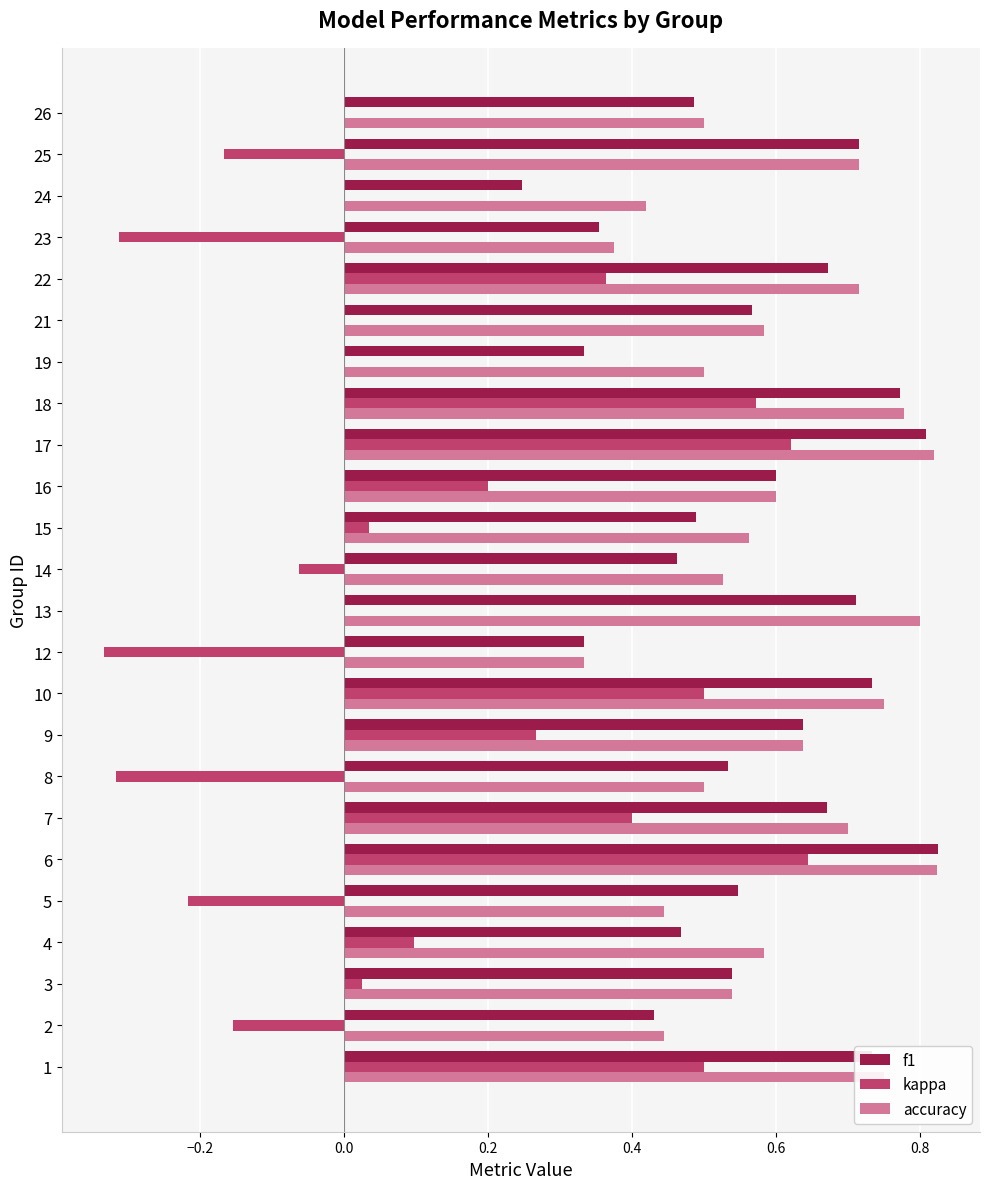

What is the sum of the f1 values at 1 and 8?

1.3